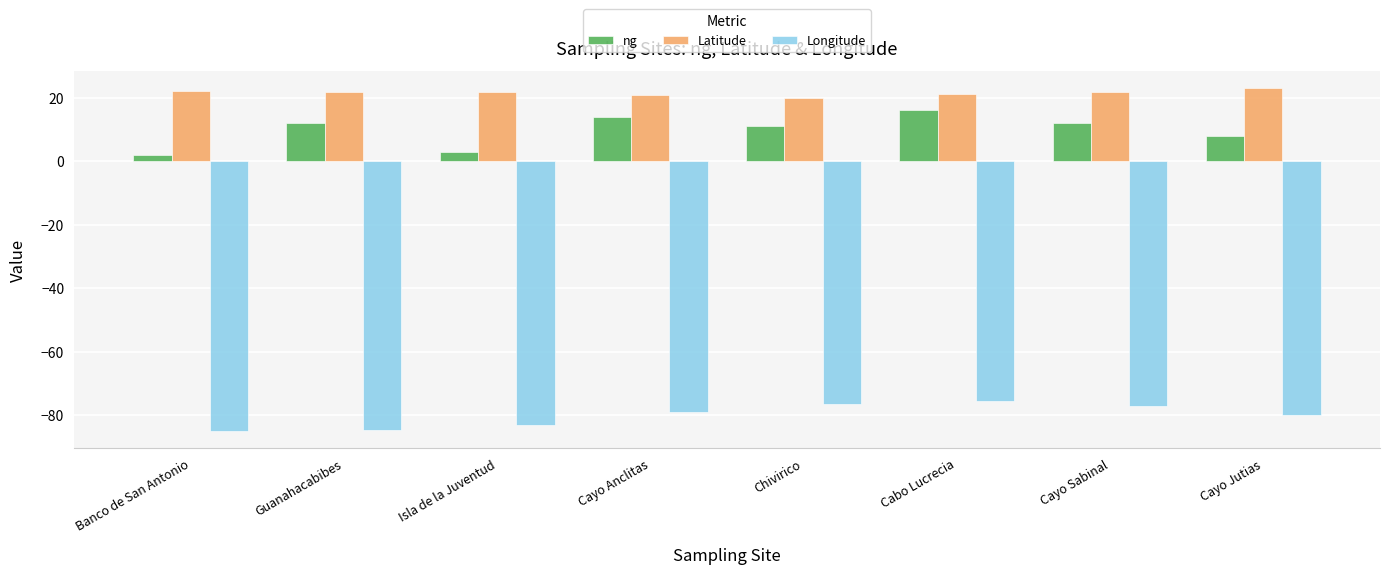

How many bars are there in total?

24